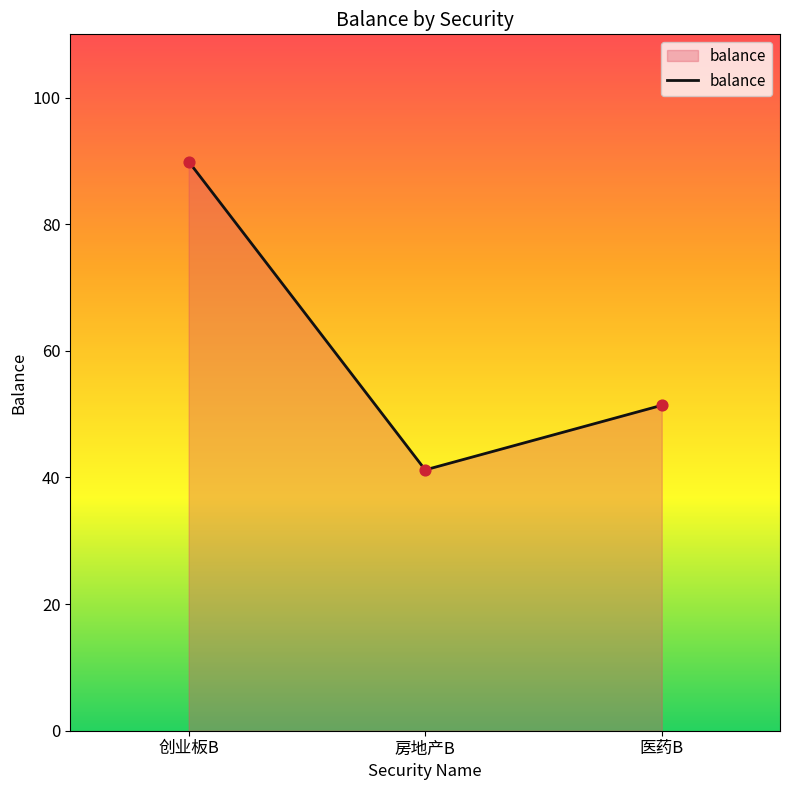

What is the ratio of the value at 房地产B to the value at 创业板B?

0.5